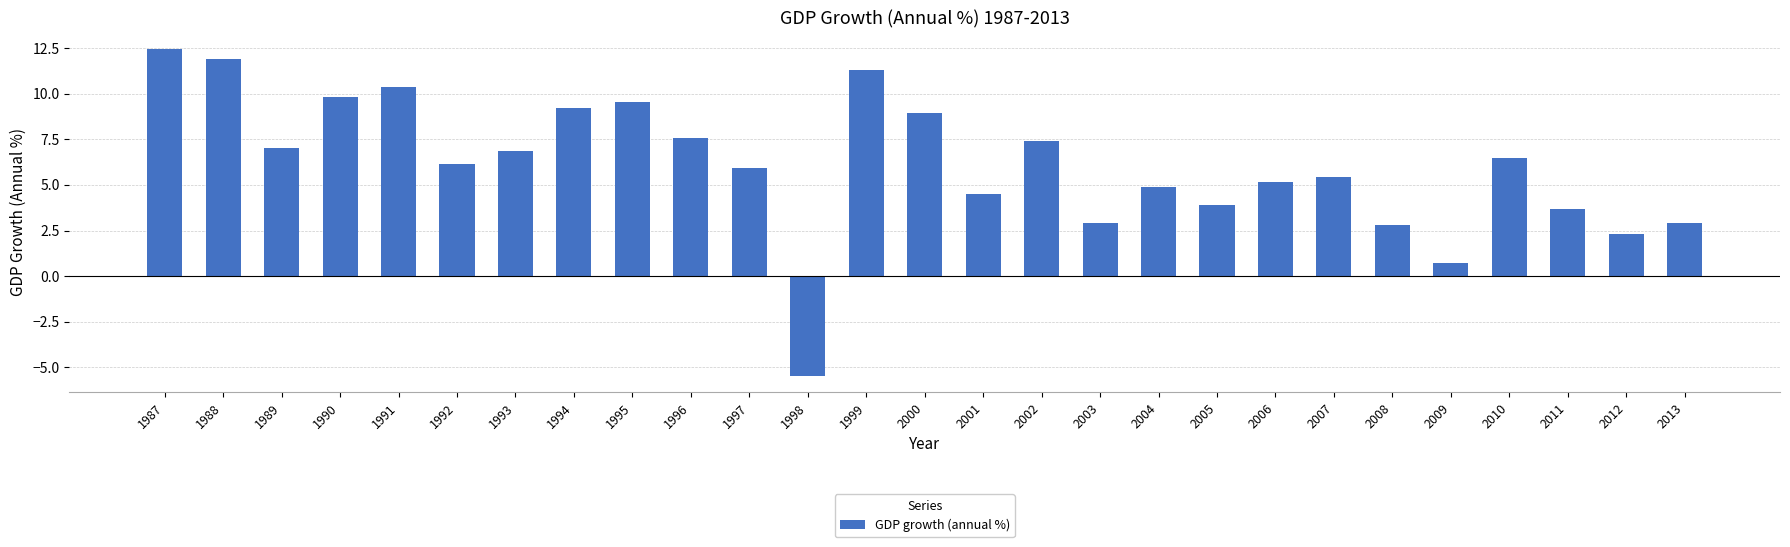

What is the greatest value displayed?

12.5